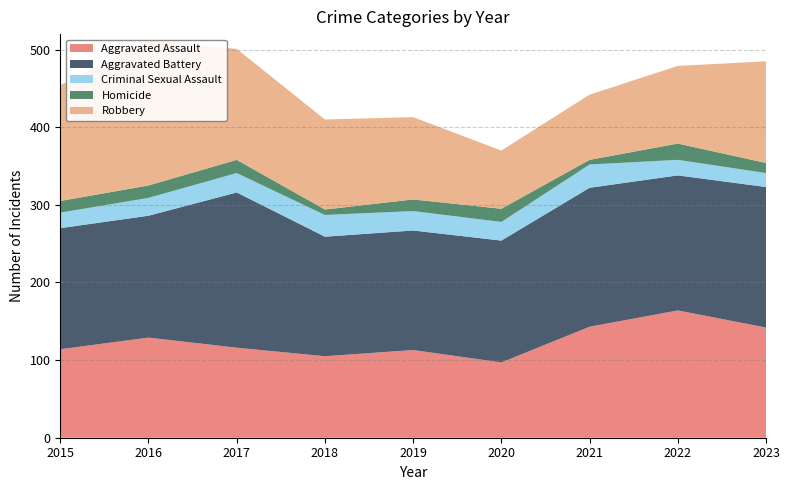

Reading left to right, list all the values displayed in this chart.

Aggravated Assault: 2015=114	2016=129	2017=116	2018=105	2019=113	2020=97	2021=143	2022=164	2023=142
Aggravated Battery: 2015=156	2016=157	2017=200	2018=154	2019=154	2020=157	2021=179	2022=174	2023=181
Criminal Sexual Assault: 2015=20	2016=23	2017=25	2018=28	2019=25	2020=24	2021=30	2022=20	2023=18
Homicide: 2015=15	2016=16	2017=17	2018=7	2019=15	2020=17	2021=6	2022=21	2023=13
Robbery: 2015=149	2016=187	2017=143	2018=116	2019=106	2020=75	2021=84	2022=100	2023=131